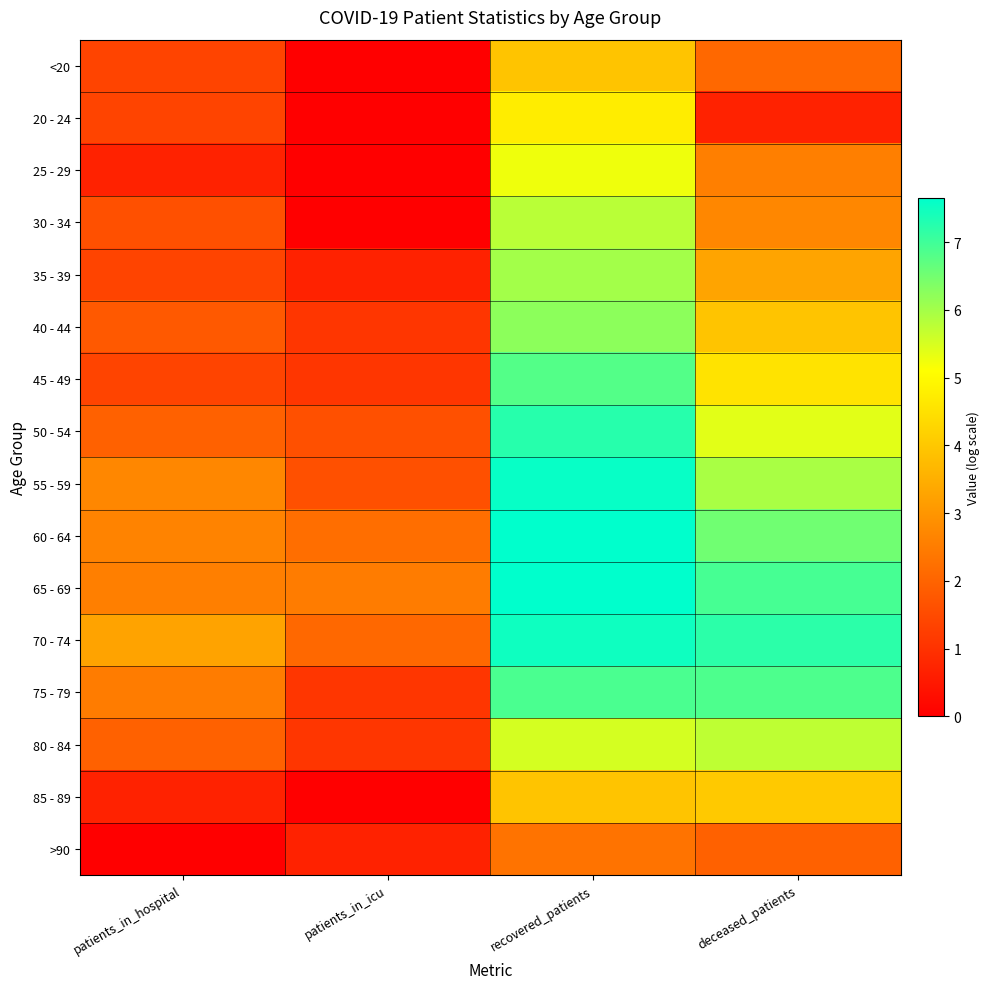

At which category does the chart reach its minimum across all series?

patients_in_icu